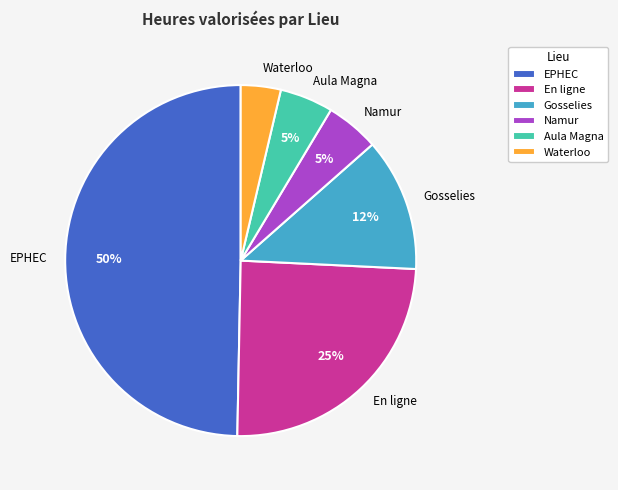

Which has a higher value, En ligne or Waterloo?

En ligne